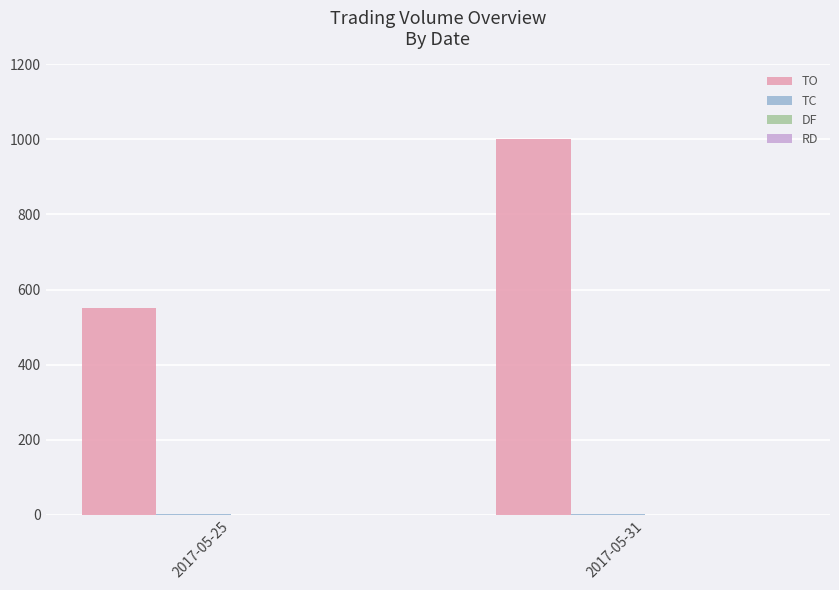

What is the maximum value shown in the chart?

1000